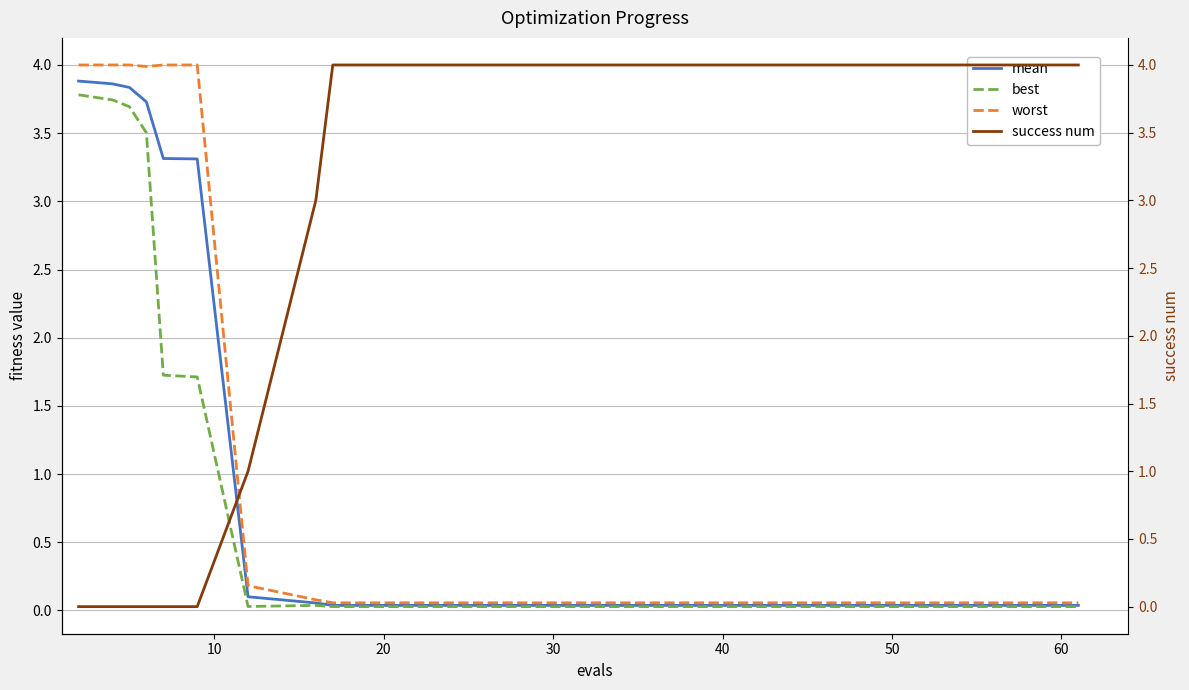

What is the highest value of the best series?

3.8